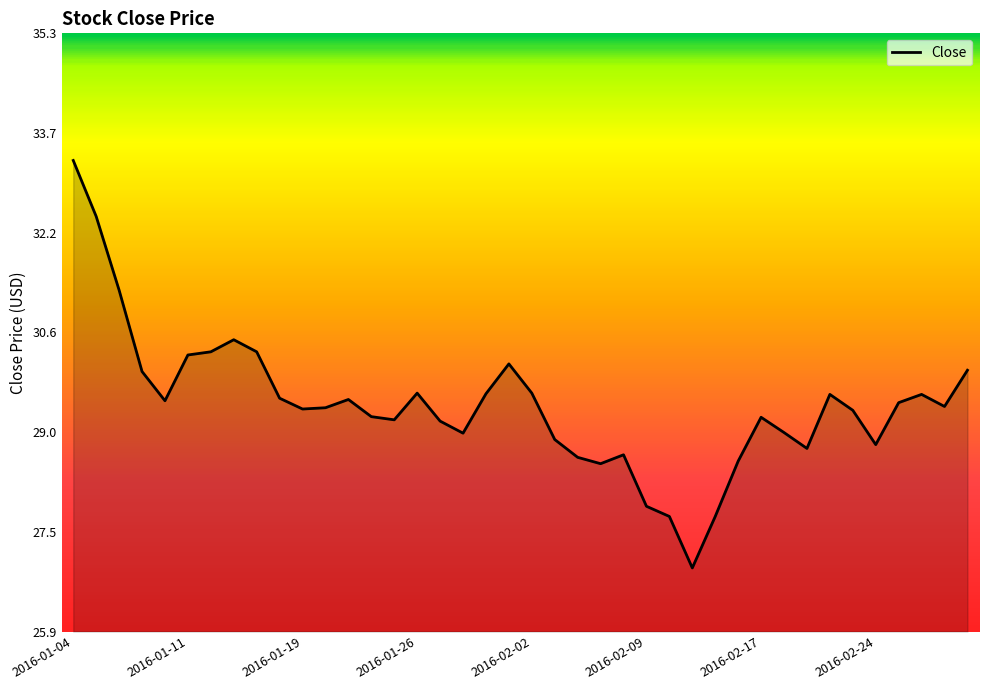

What is the difference between the maximum and minimum values?

6.4